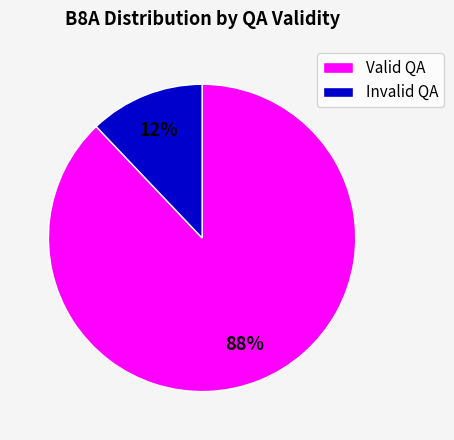

True or false: Invalid QA accounts for 12% of the total.

True